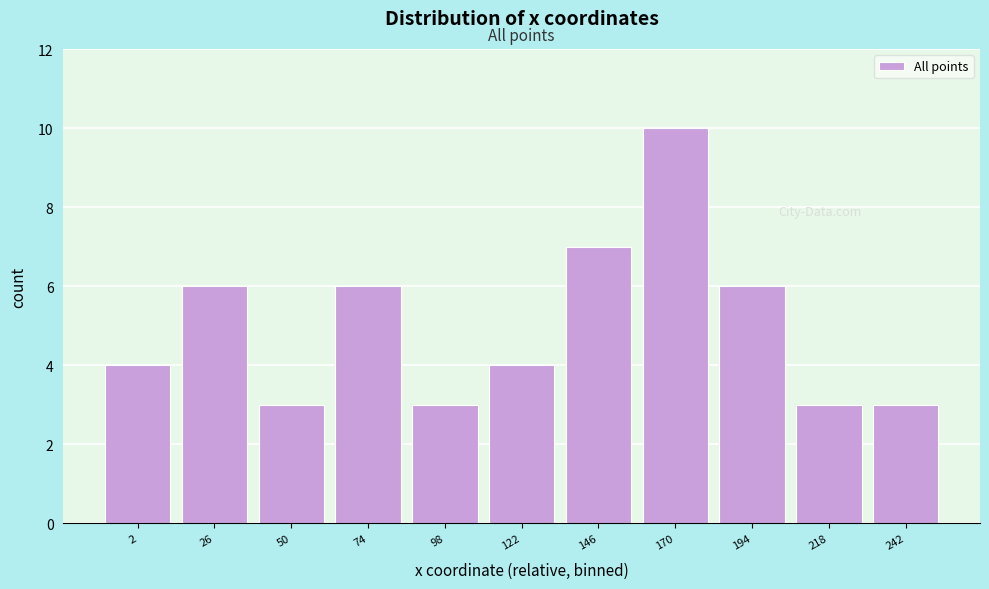

Reading left to right, list all the values displayed in this chart.

2=4	26=6	50=3	74=6	98=3	122=4	146=7	170=10	194=6	218=3	242=3